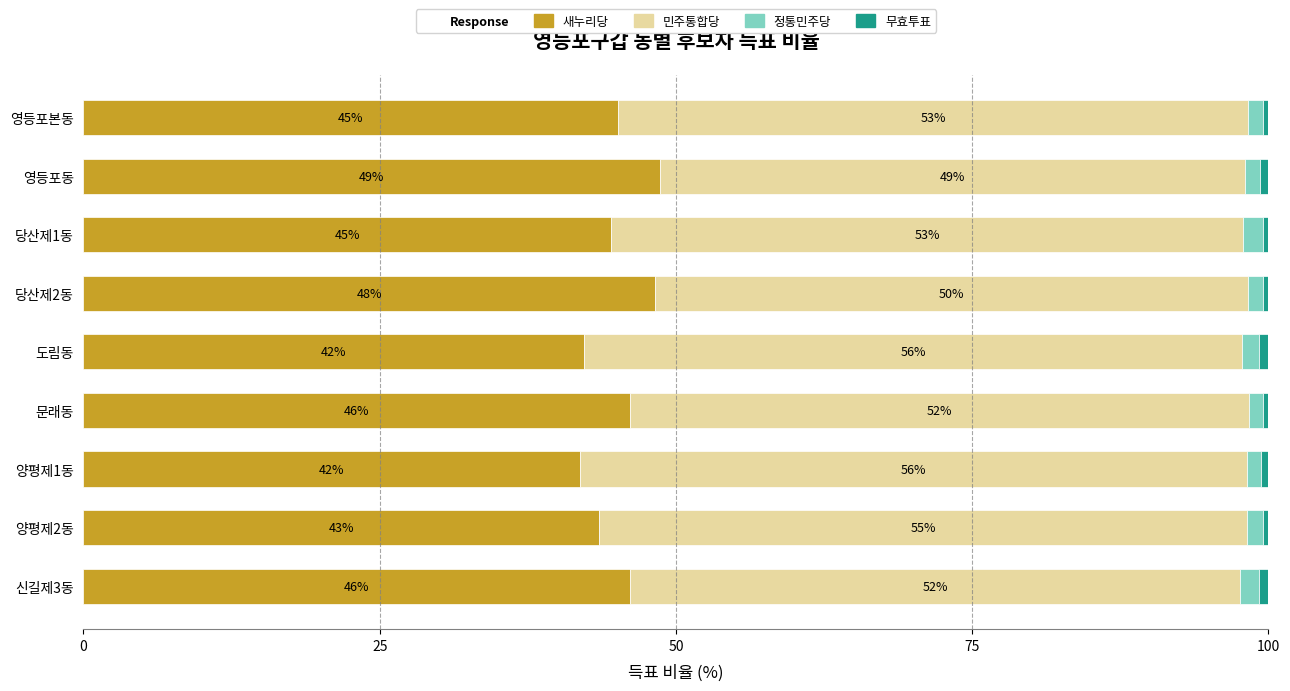

Count the number of data series in this chart.

4